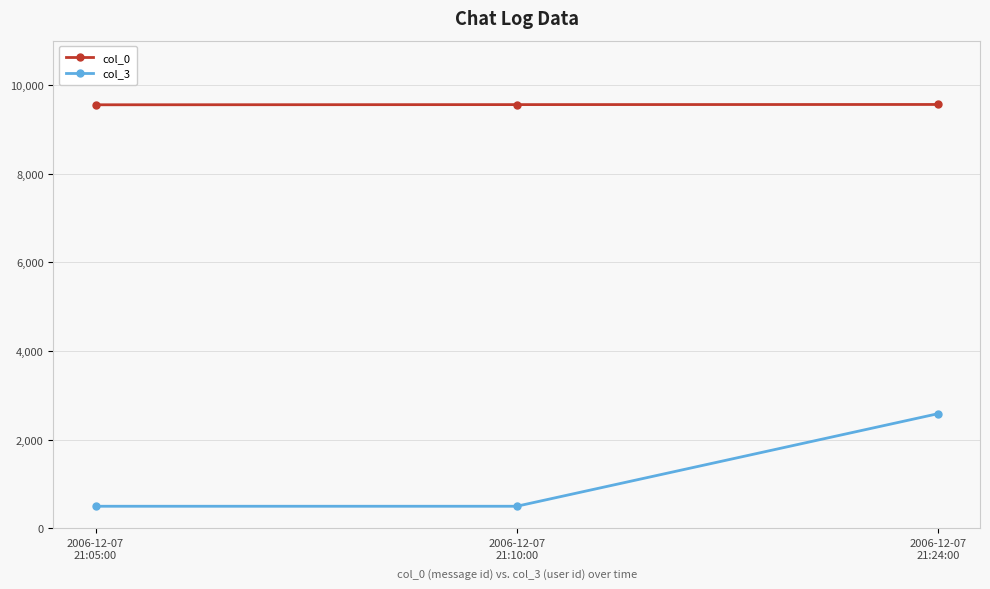

How many lines are shown in the chart?

2